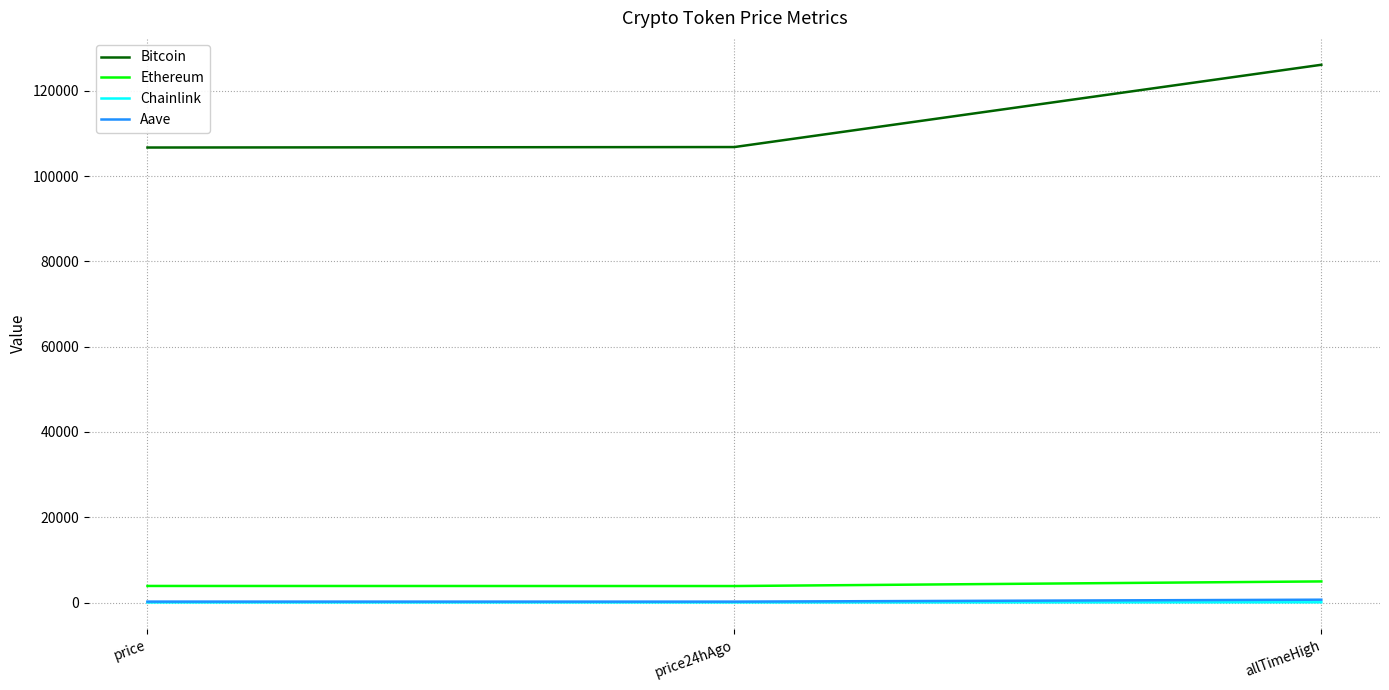

How many categories are shown in the chart?

3